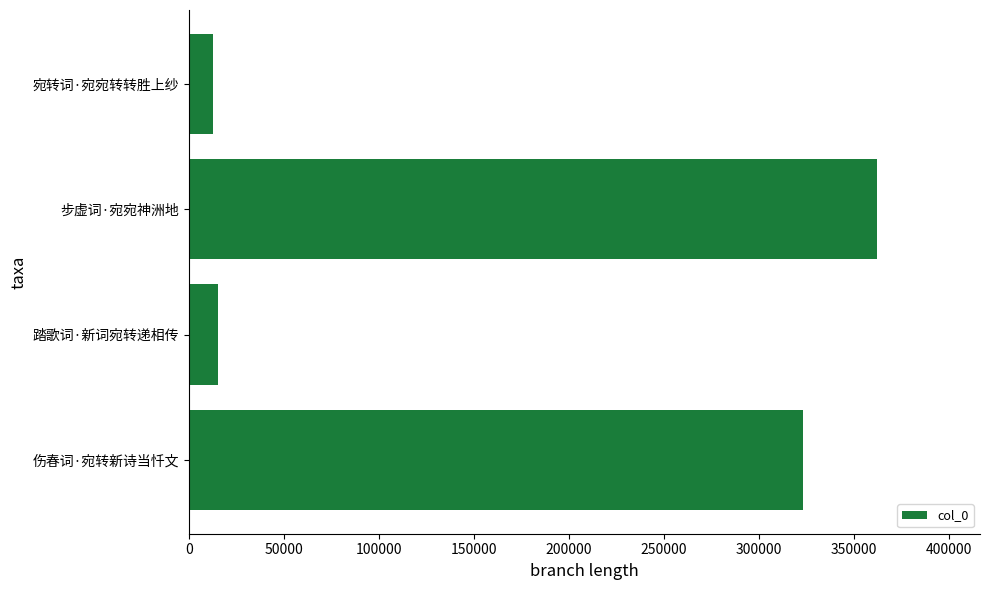

How many categories are shown in the chart?

4